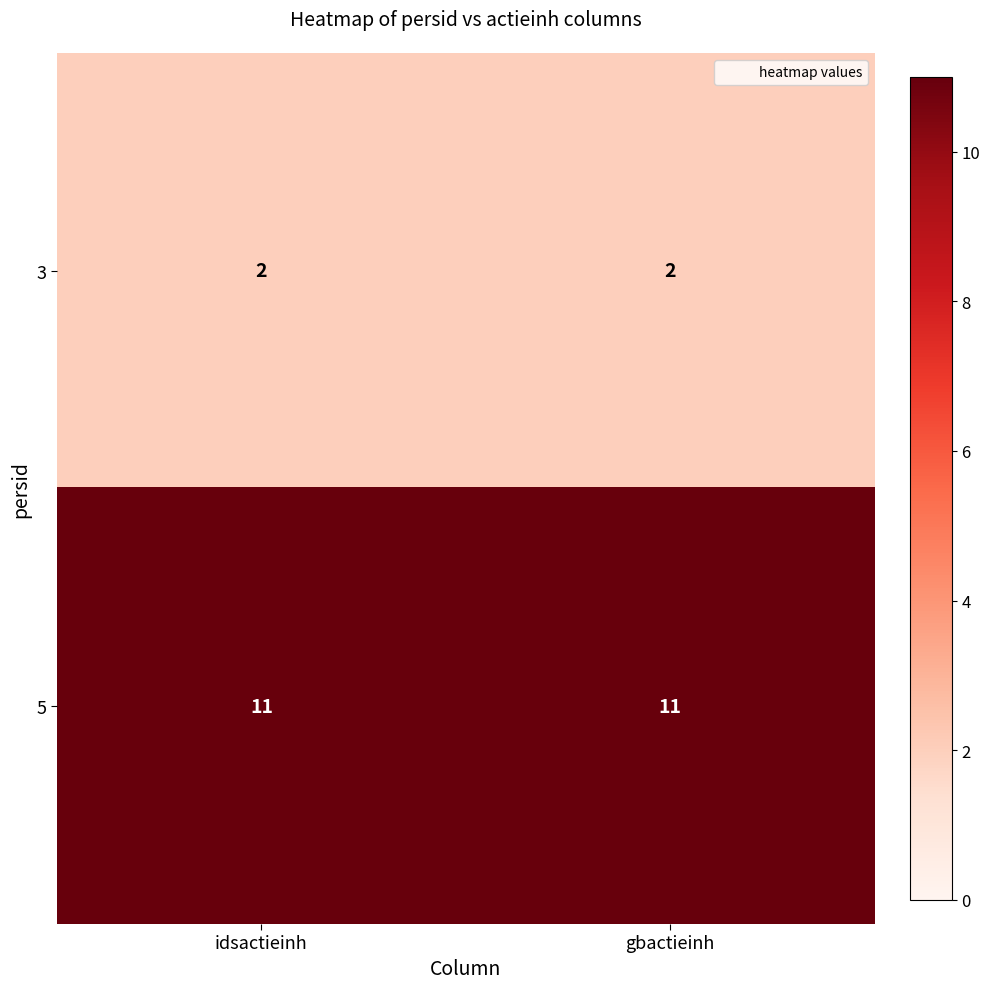

At how many categories does at least one series exceed 3?

2